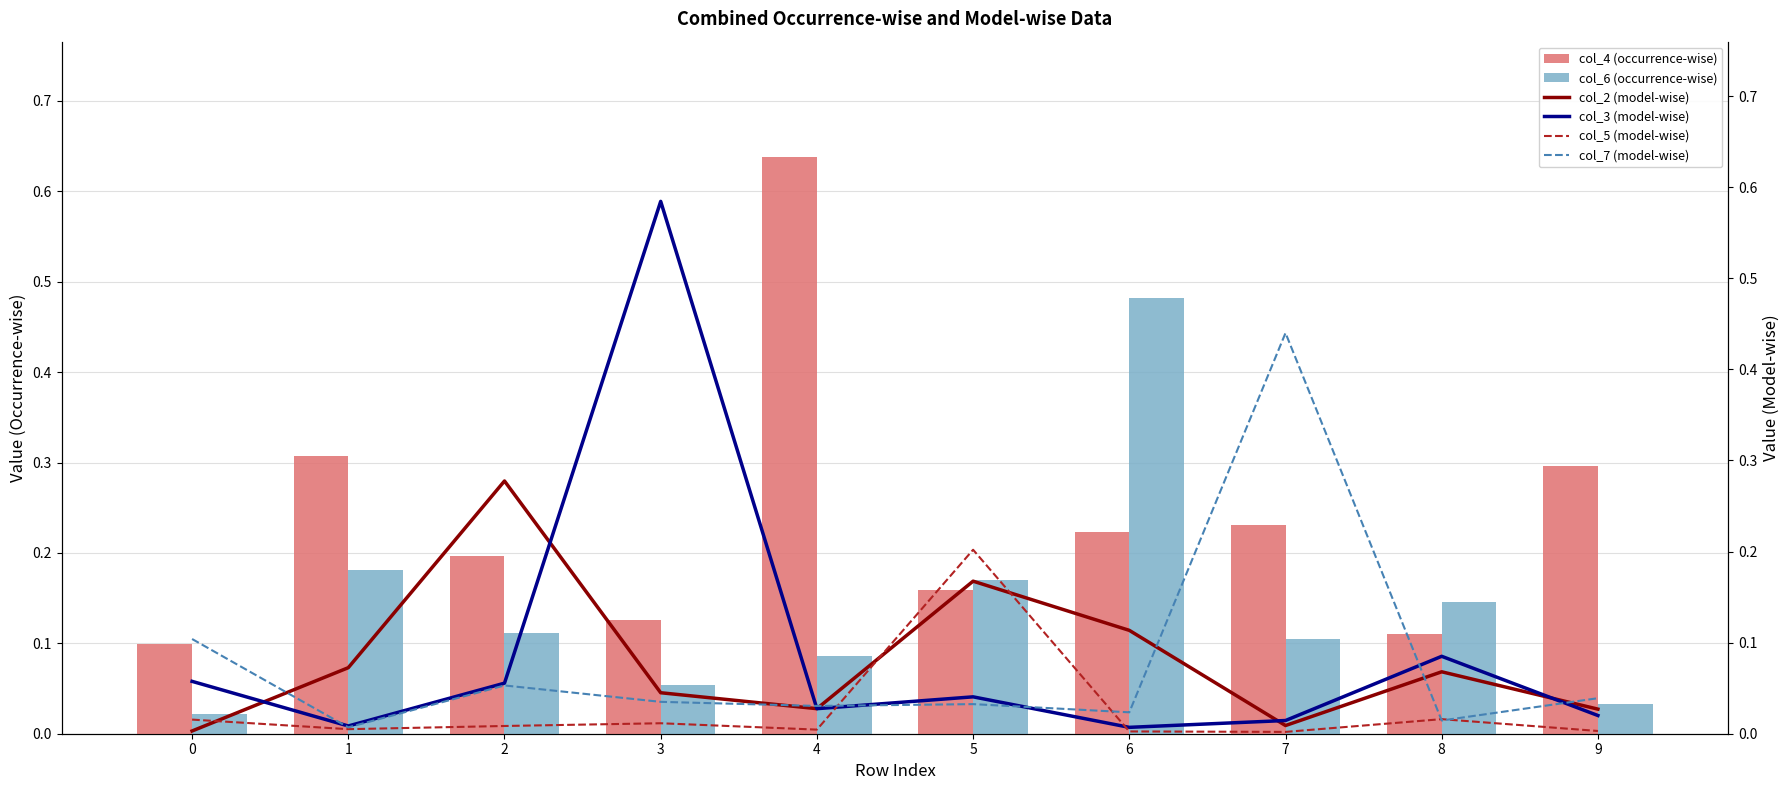

What is the sum of all col_5 (model-wise) values?

0.3